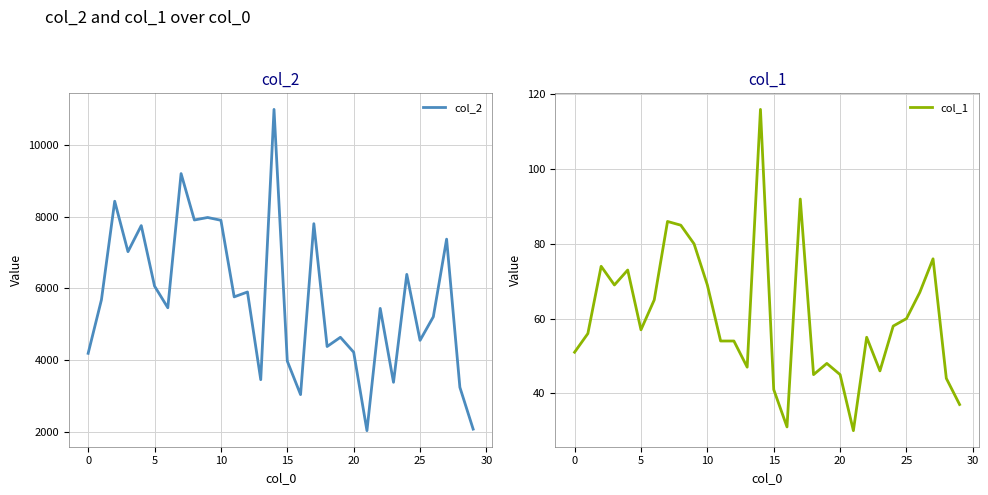

At which category is the sum across all series the highest?

14